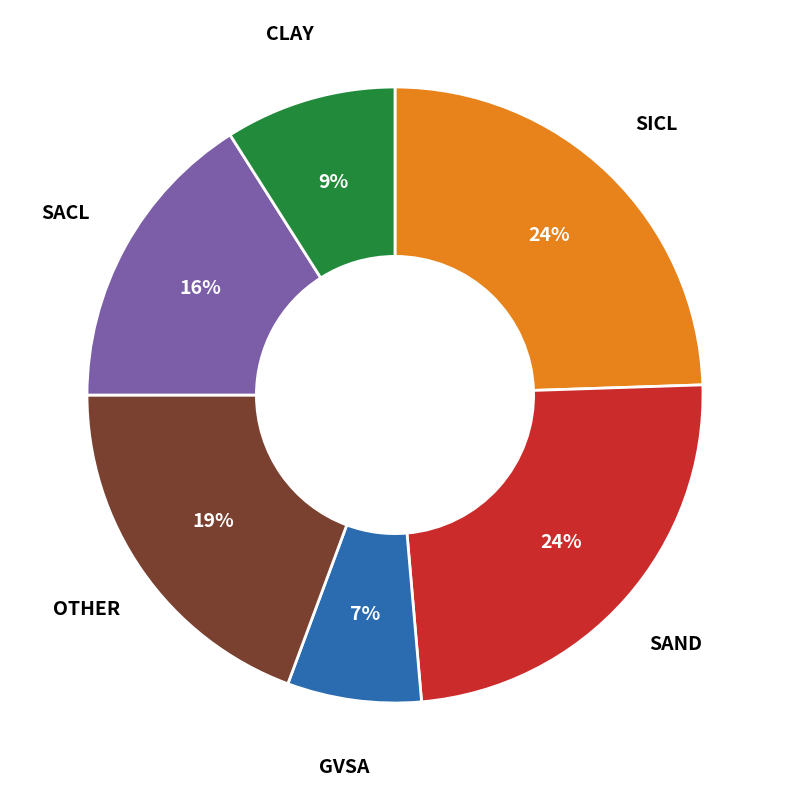

Do OTHER and CLAY together represent more than half of the pie?

No